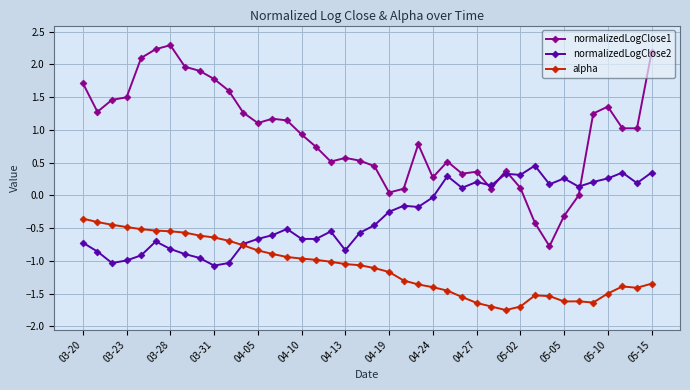

True or false: normalizedLogClose2 has more than 1 points higher than both neighbors.

True